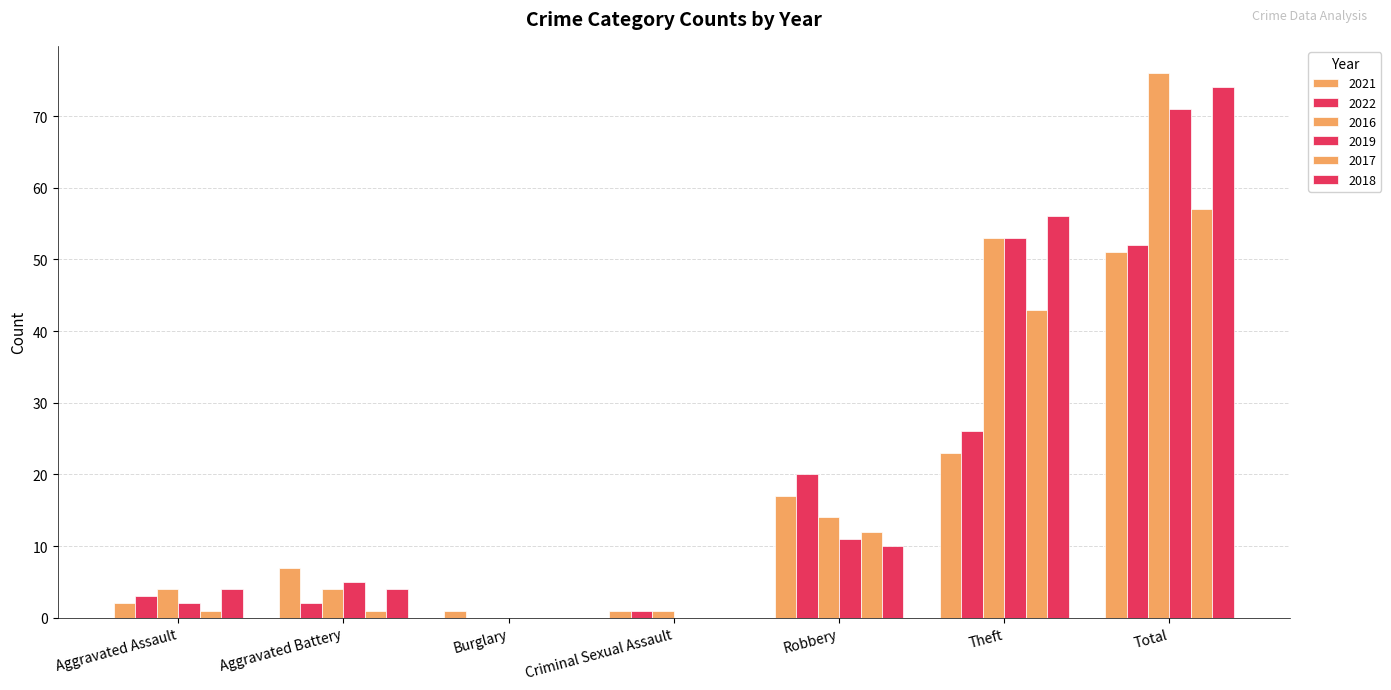

What is the average value of the 2021 series?

15